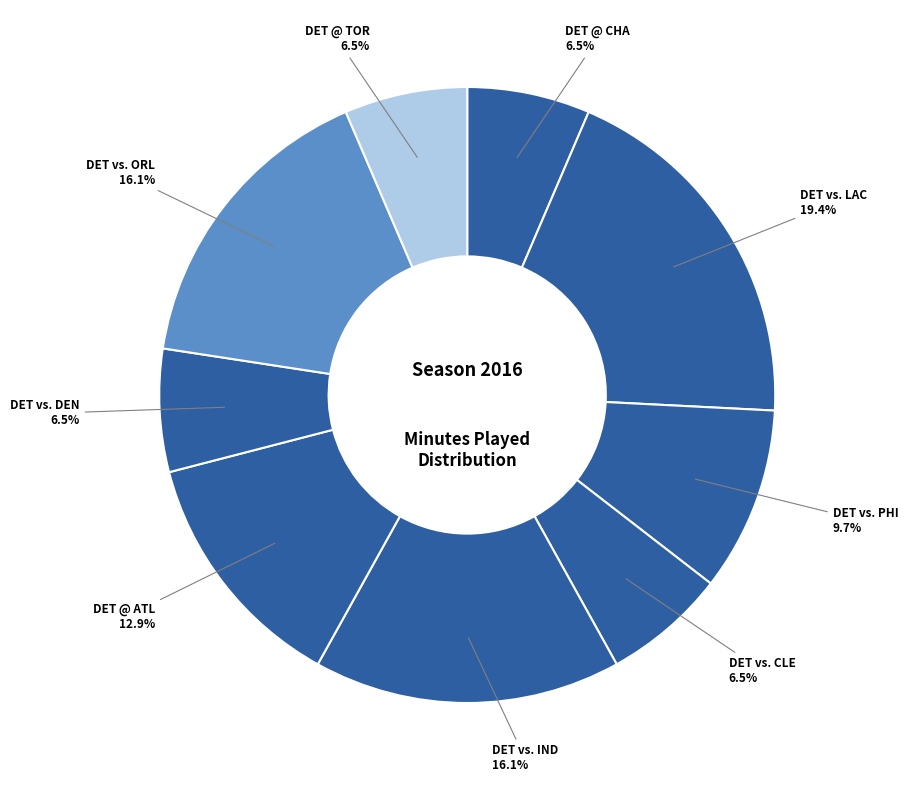

What is the largest slice in the pie chart?

DET vs. LAC